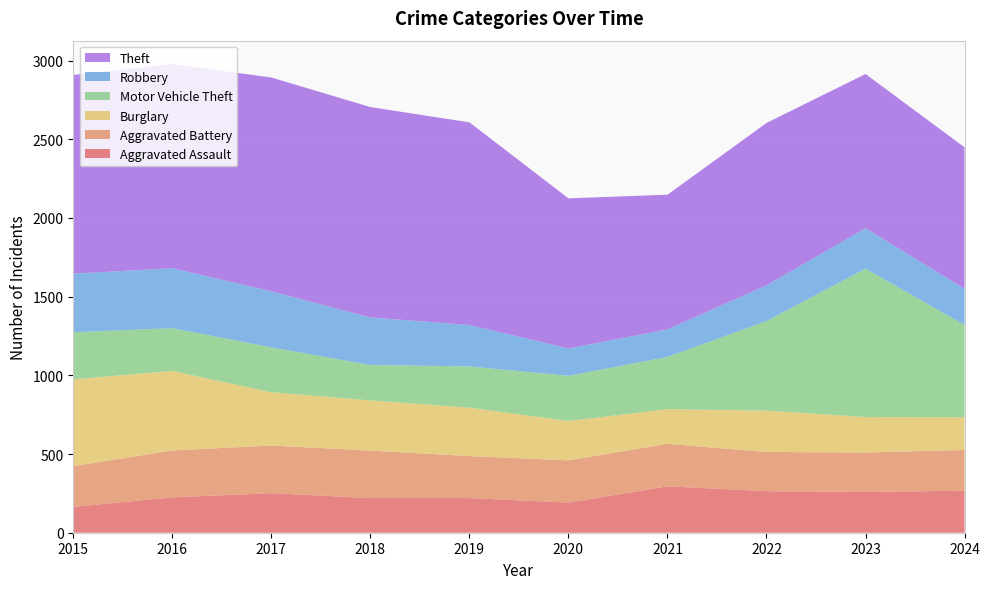

Reading left to right, extract all data points from this chart.

Aggravated Assault: 2015=164	2016=225	2017=251	2018=220	2019=220	2020=192	2021=295	2022=264	2023=259	2024=267
Aggravated Battery: 2015=259	2016=298	2017=303	2018=302	2019=267	2020=268	2021=270	2022=249	2023=251	2024=259
Burglary: 2015=552	2016=505	2017=339	2018=319	2019=308	2020=250	2021=220	2022=263	2023=225	2024=207
Motor Vehicle Theft: 2015=299	2016=272	2017=285	2018=225	2019=262	2020=287	2021=332	2022=569	2023=943	2024=587
Robbery: 2015=372	2016=381	2017=356	2018=302	2019=263	2020=174	2021=175	2022=227	2023=257	2024=230
Theft: 2015=1263	2016=1297	2017=1359	2018=1337	2019=1288	2020=954	2021=856	2022=1032	2023=980	2024=899